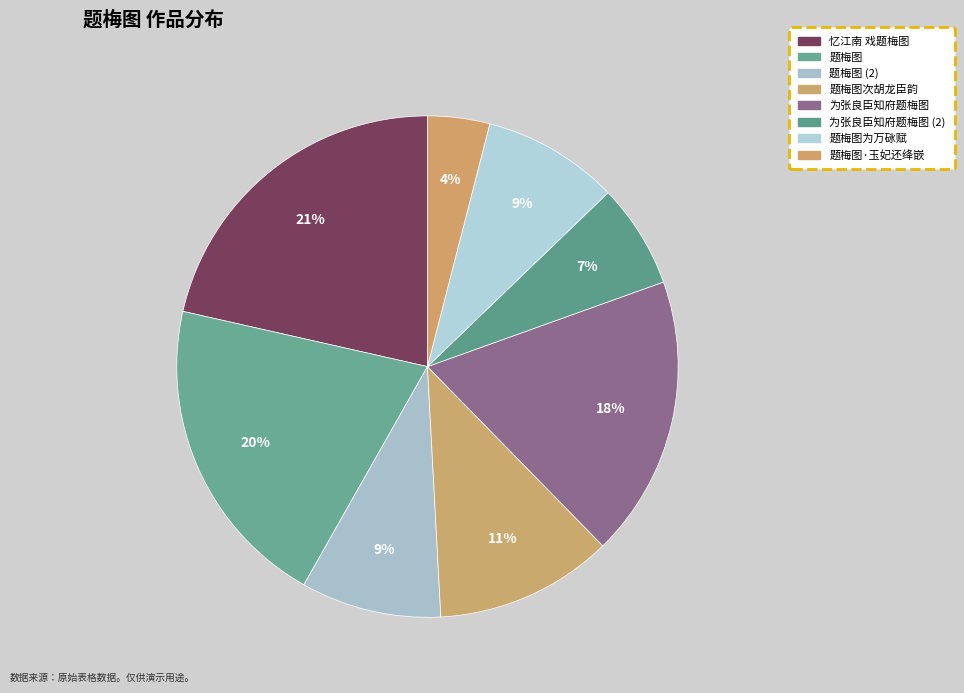

The 题梅图·玉妃还绛嵌 slice represents 4% of the pie. True or false?

True